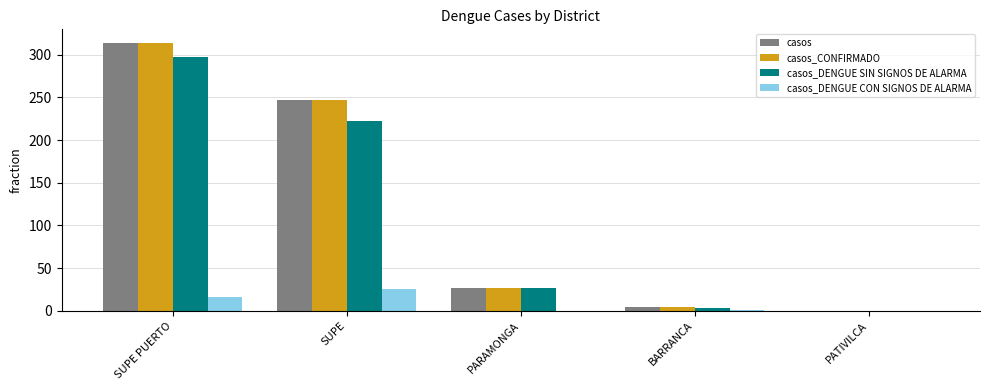

What is the total value across all series at PARAMONGA?

81